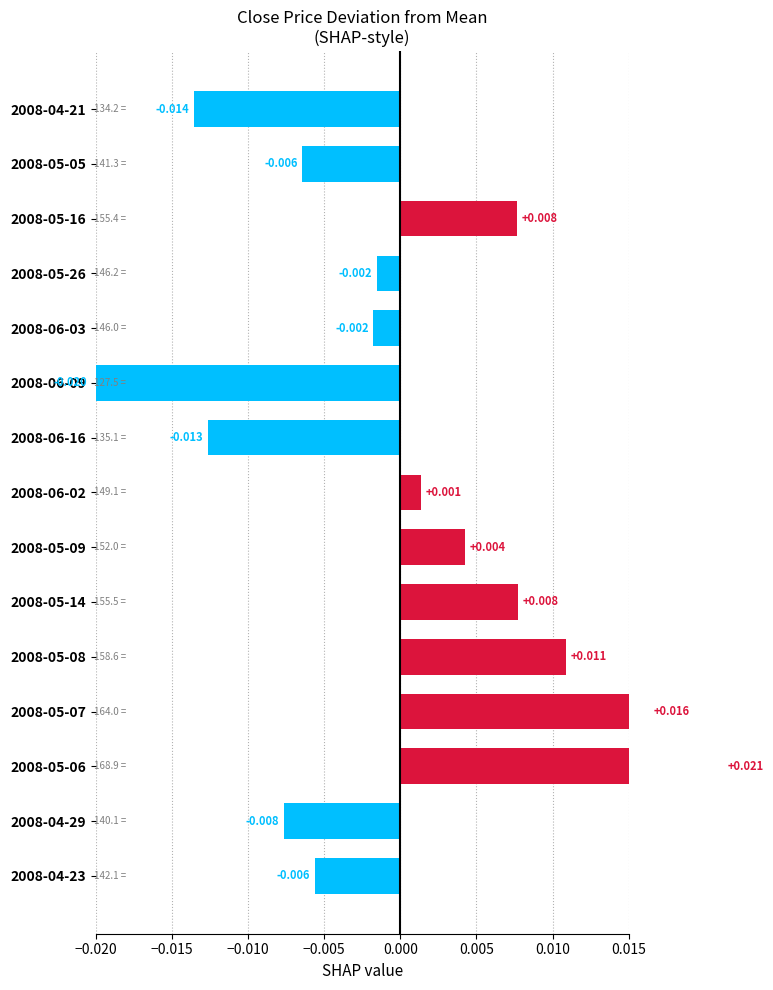

The chart shows a value of 0.0 at 2008-05-07. True or false?

False